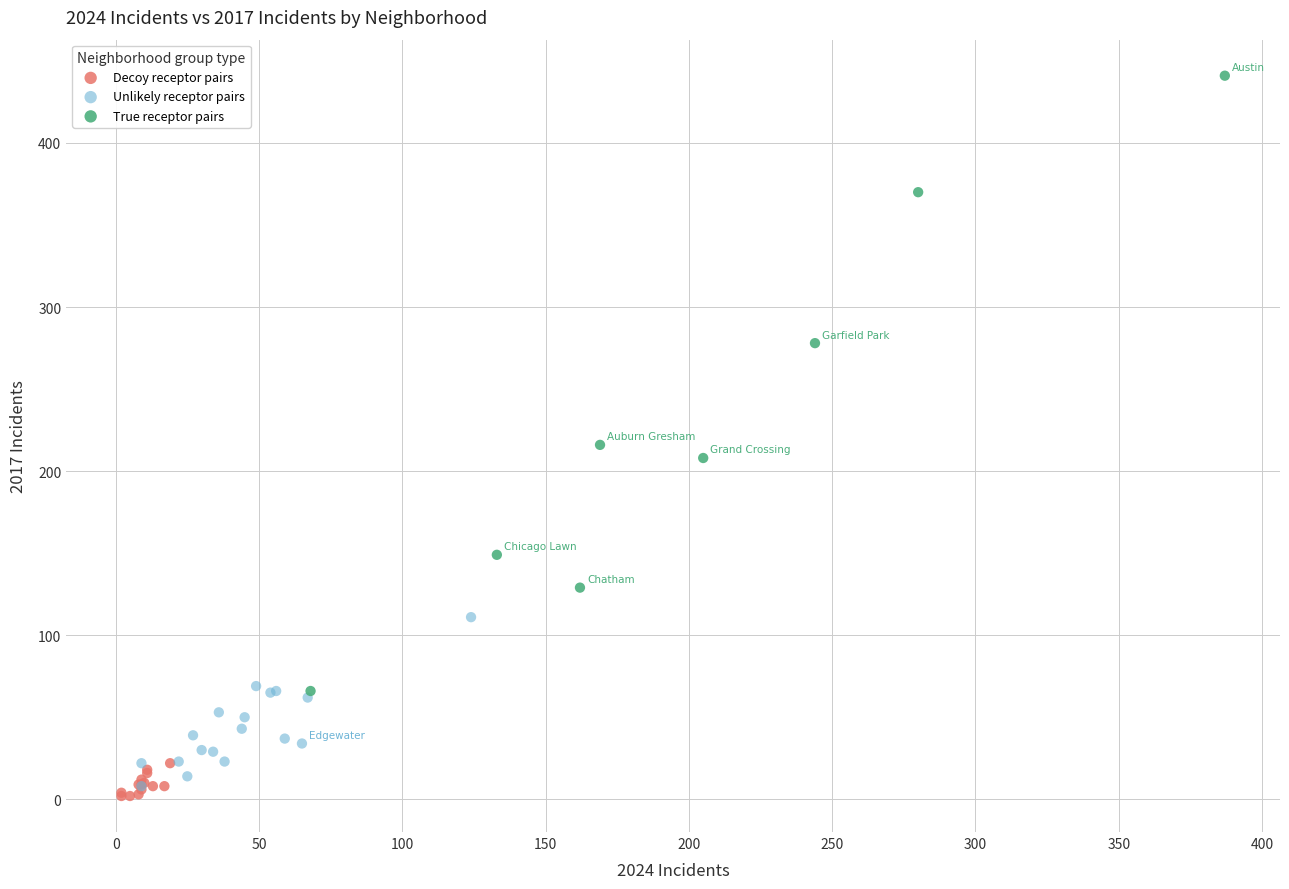

Which series has the widest spread of Y values?

True receptor pairs